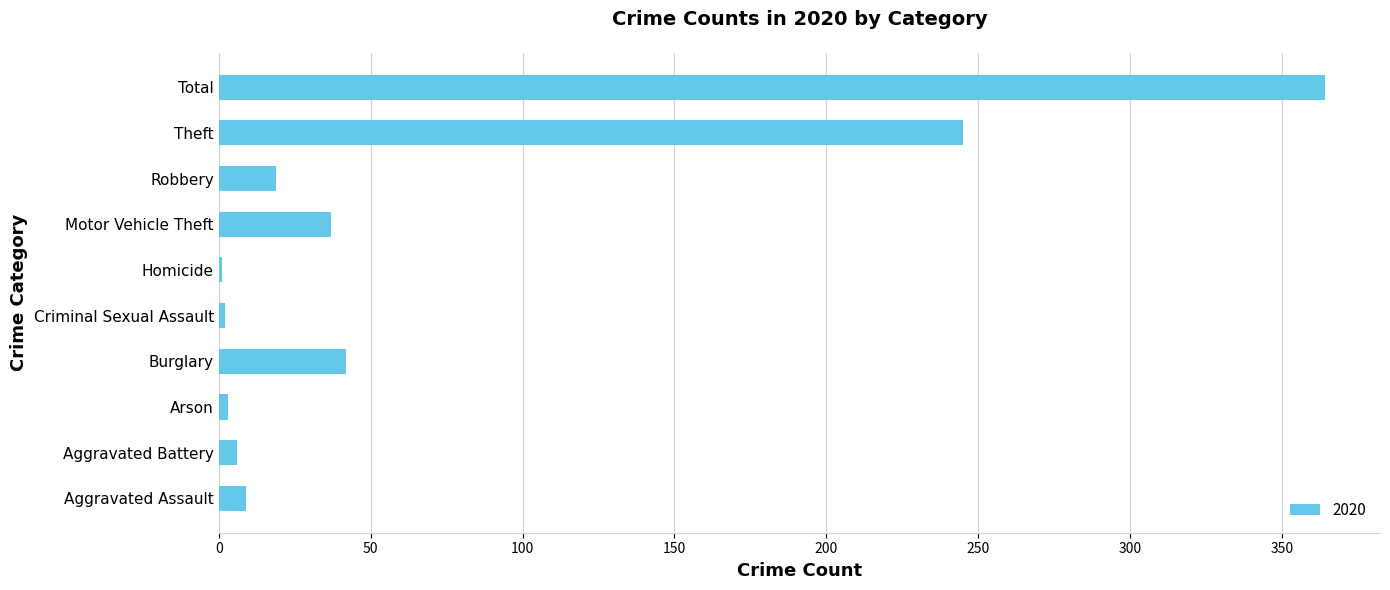

Which category has the highest value across all series?

Total